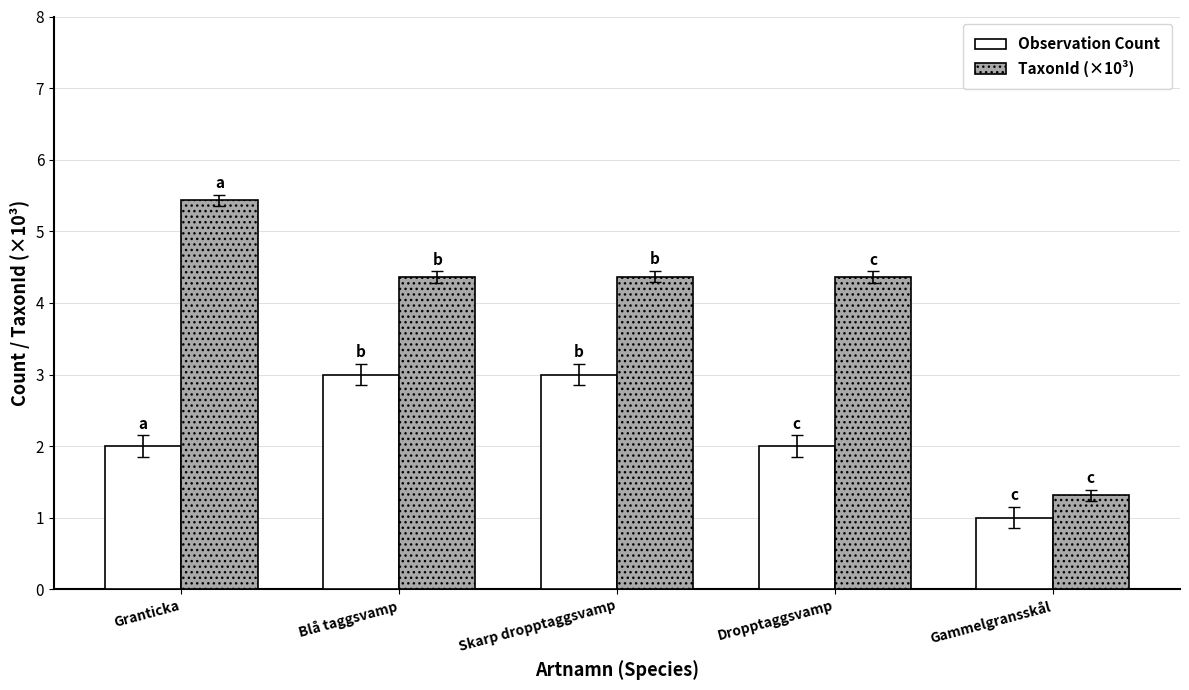

Reading left to right, what are all the values shown in this chart?

Observation Count: 2.0	3.0	3.0	2.0	1.0
TaxonId (×10³): 5.4	4.4	4.4	4.4	1.3